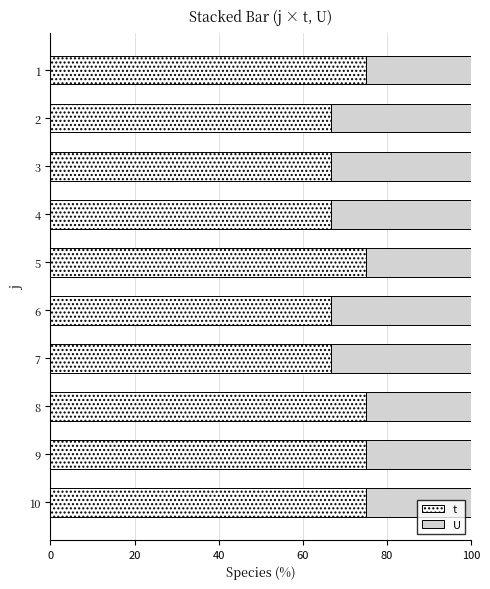

What is the sum of the t values at 10 and 8?

150.0